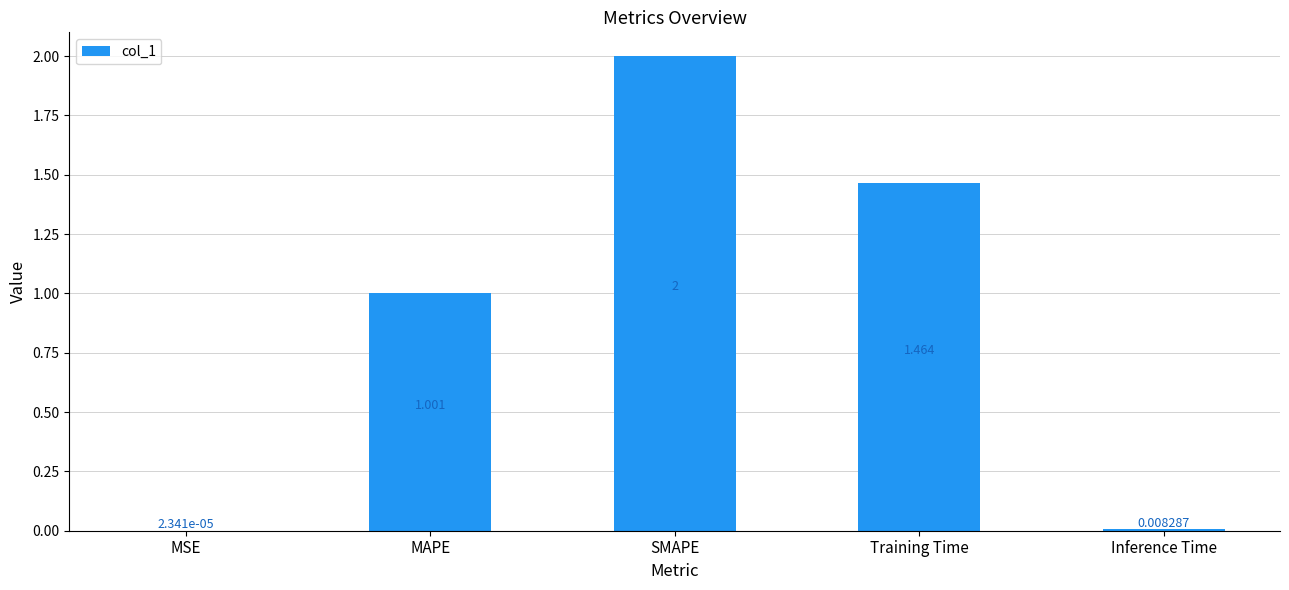

The value at MAPE is 1.0. True or false?

True